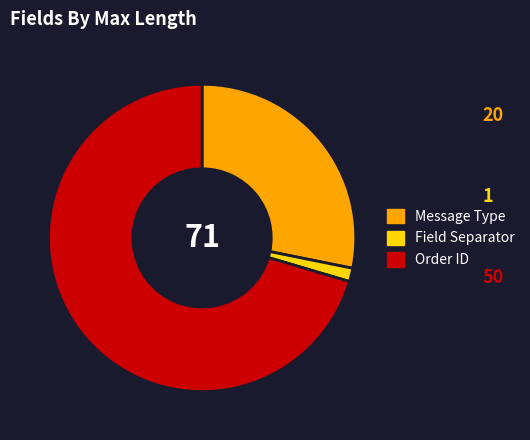

What is the largest slice in the pie chart?

Order ID